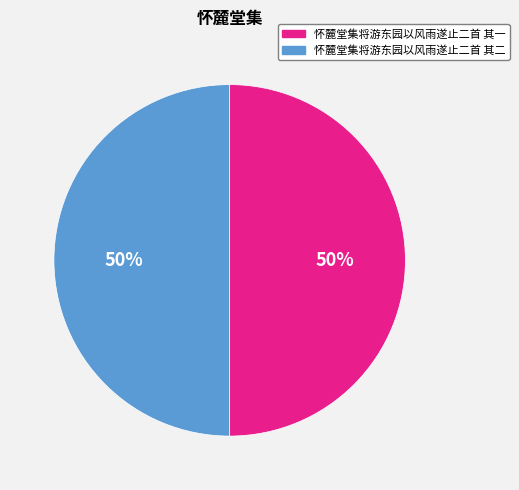

Do 怀麓堂集将游东园以风雨遂止二首 其二 and 怀麓堂集将游东园以风雨遂止二首 其一 together represent more than half of the pie?

Yes